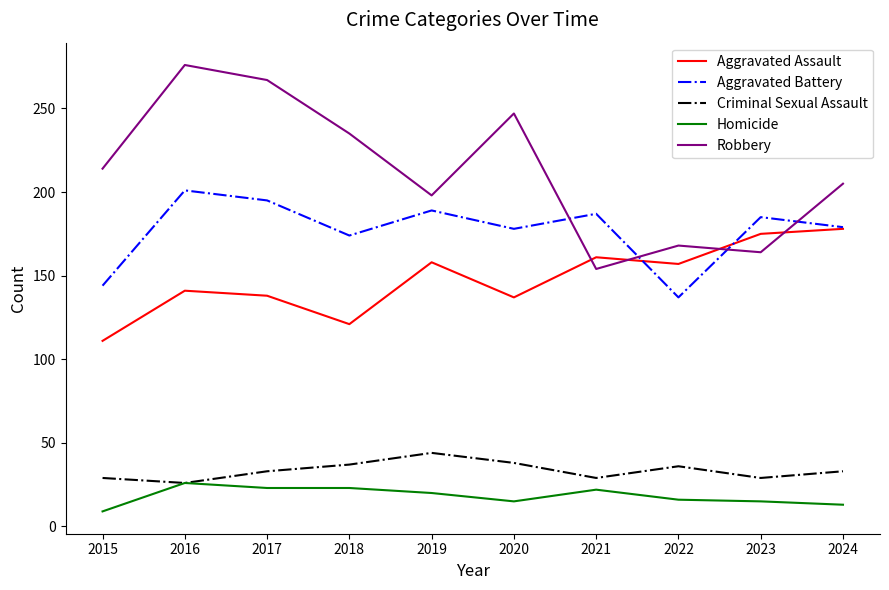

True or false: Homicide and Aggravated Battery intersect in this chart.

False